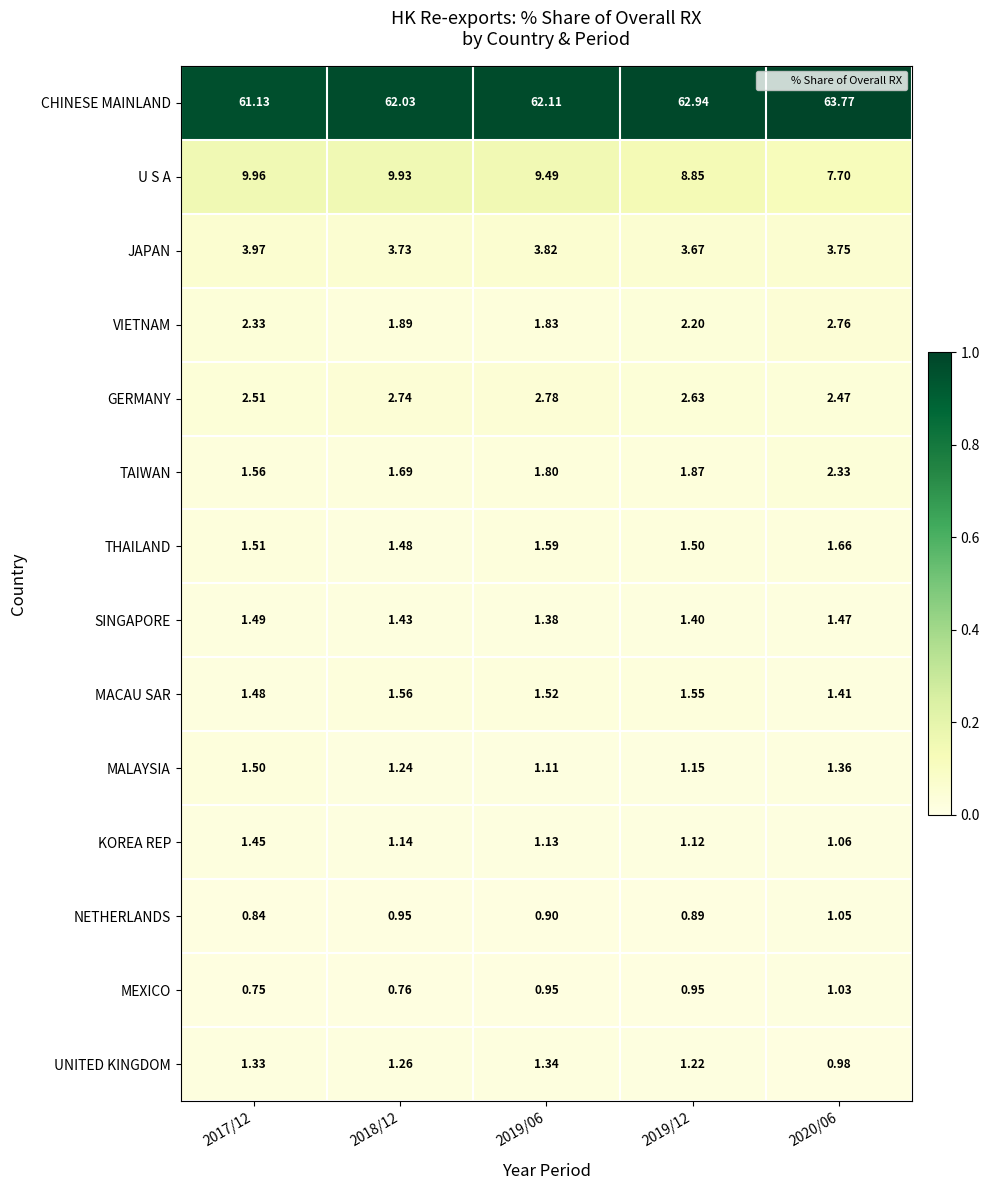

Which category has the lowest value across all series?

2017/12